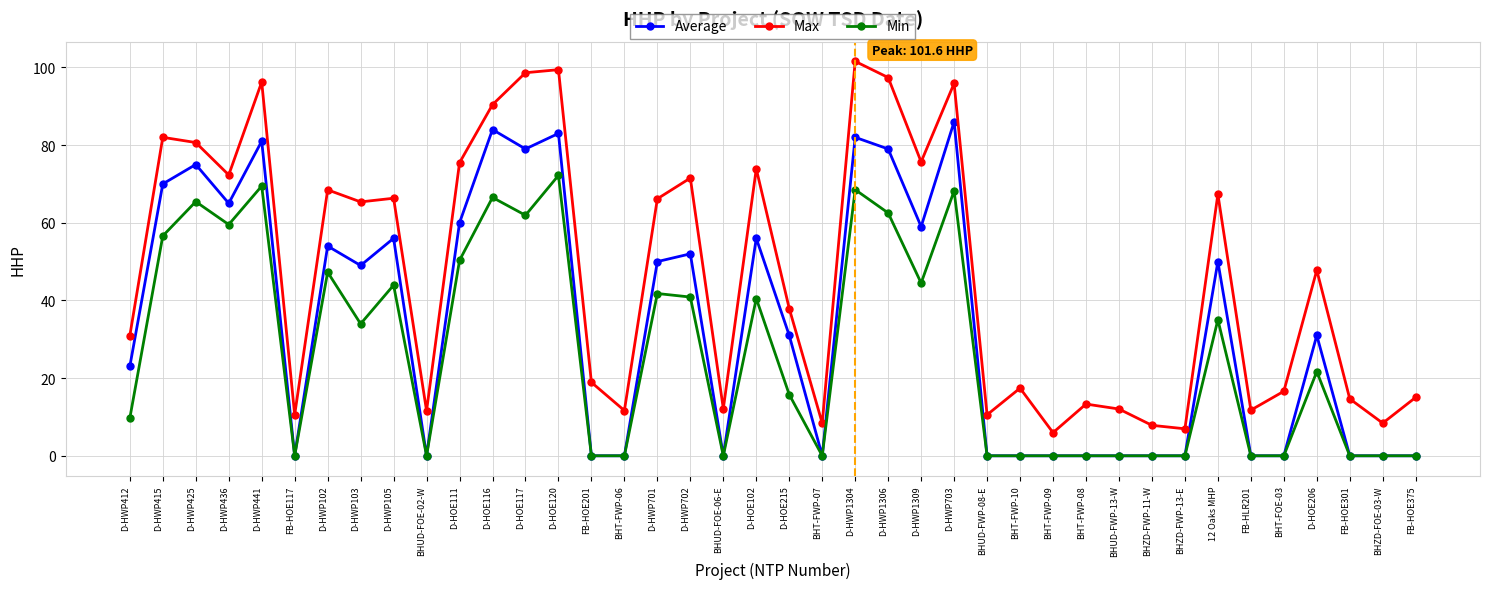

True or false: Max has more than 2 interior local peaks.

True